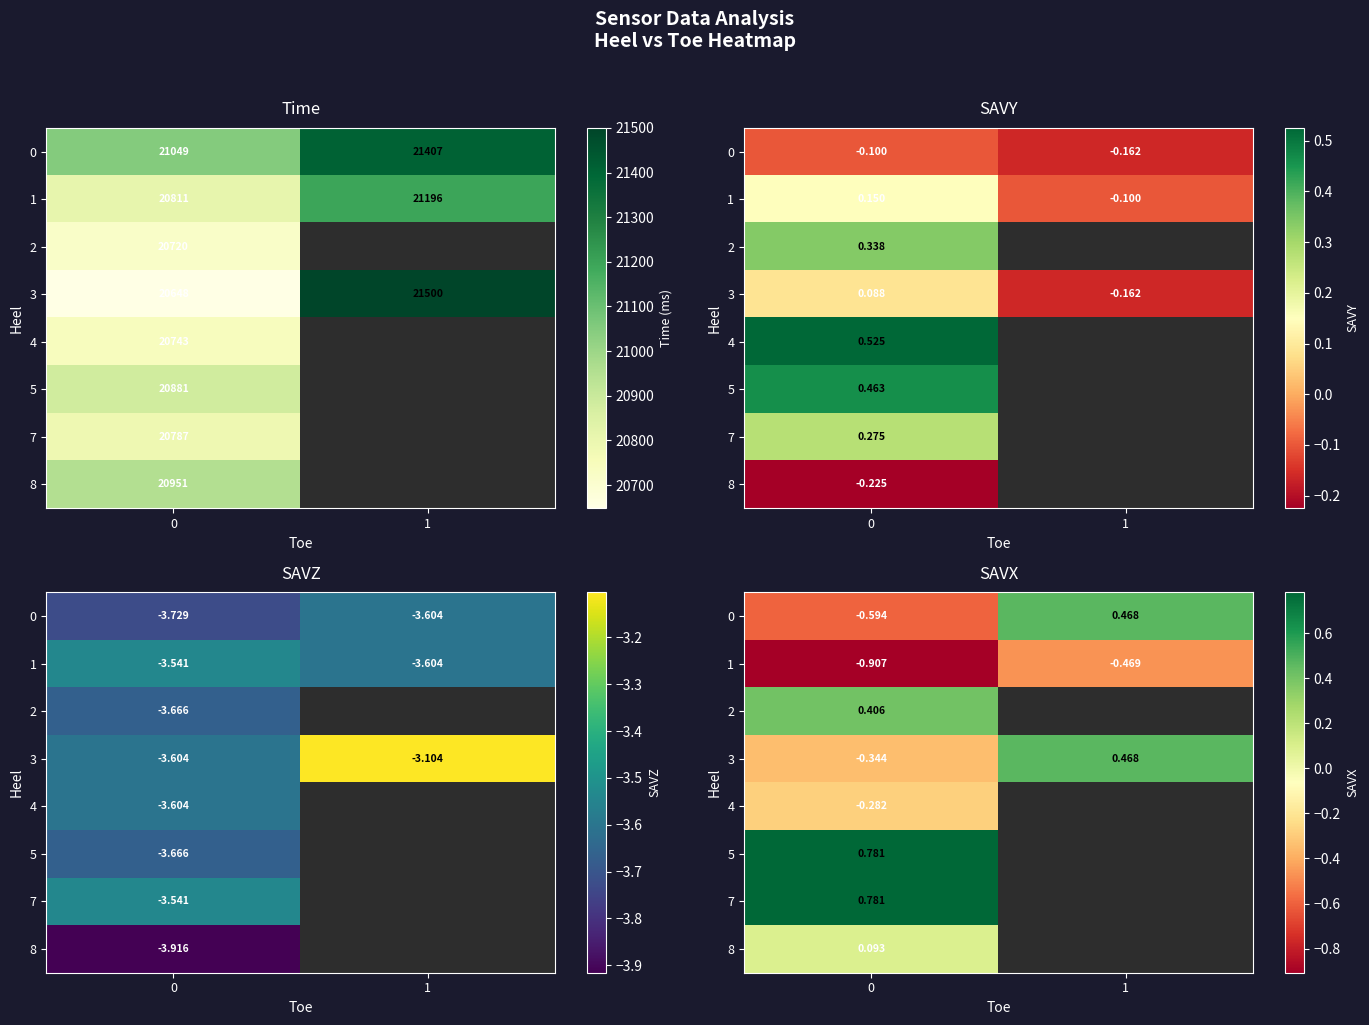

True or false: row_0 has a value of -0.4 at 0.

False